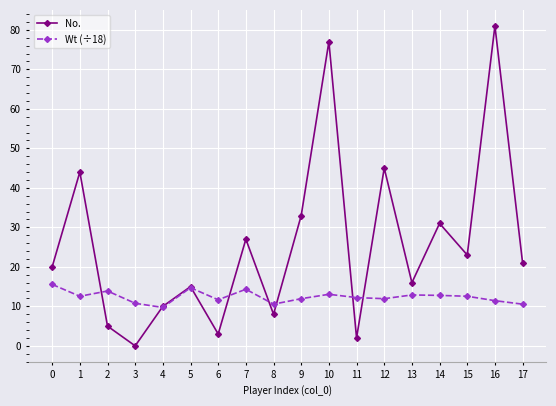

In No., how many points are lower than both neighbors (excluding endpoints)?

6